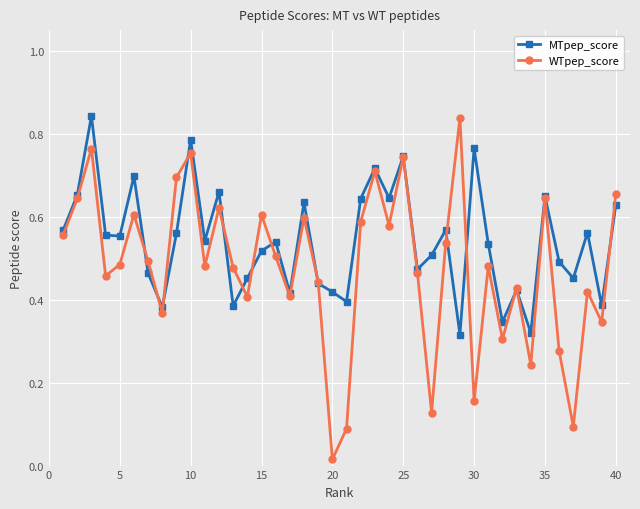

What are all the series names shown in the legend?

MTpep_score, WTpep_score